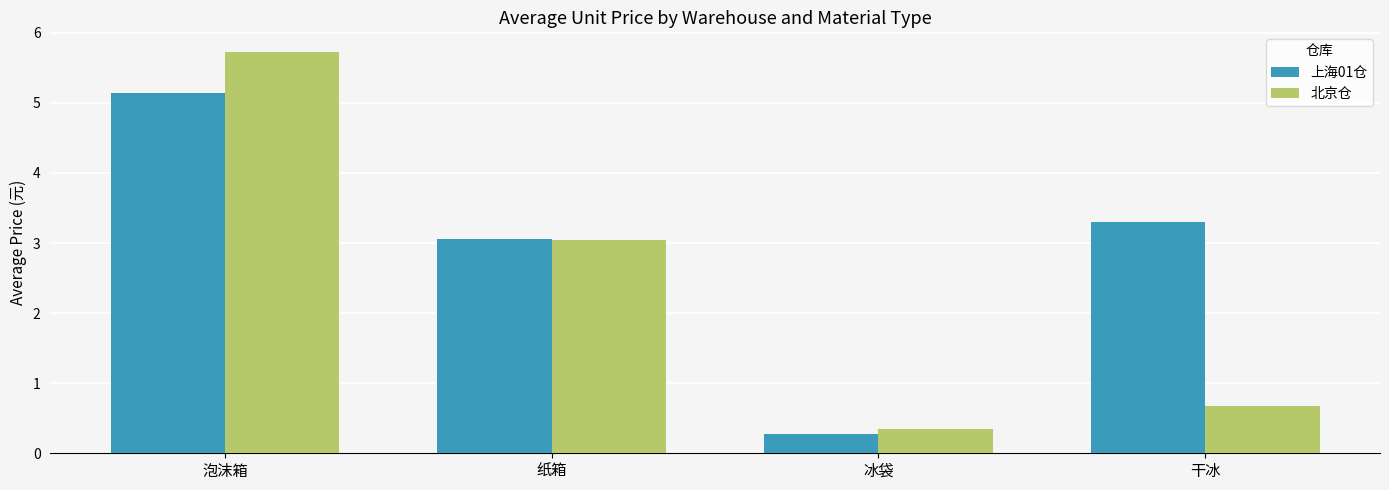

Are the bars grouped side by side (vs. stacked)?

Yes